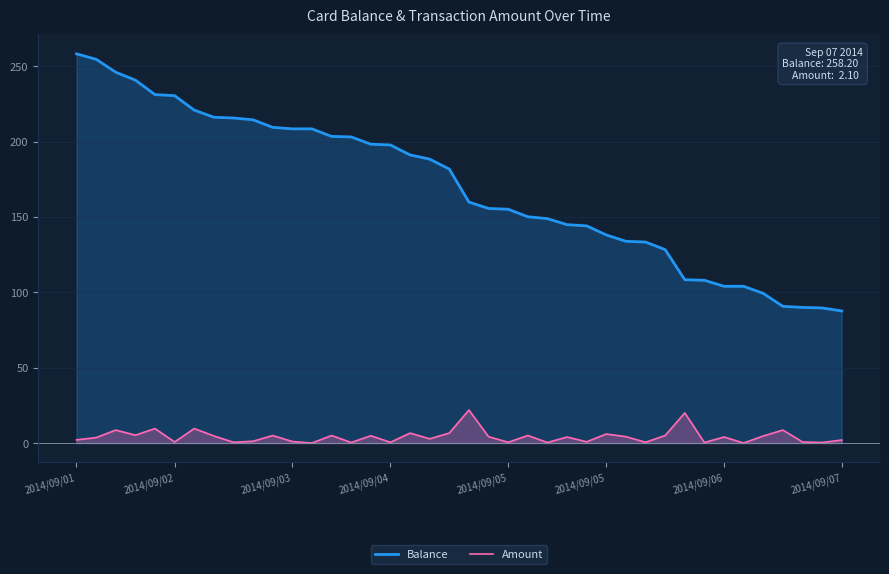

Reading left to right, extract all data points from this chart.

Balance: 258.2	254.6	246.0	240.8	231.2	230.5	220.9	216.1	215.6	214.4	209.4	208.4	208.4	203.4	203.1	198.2	197.8	191.2	188.3	181.8	159.8	155.6	155.1	150.1	148.9	144.9	144.1	138.1	133.8	133.3	128.3	108.3	108.0	104.0	104.0	99.3	90.7	90.0	89.6	87.6
Amount: 2.1	3.6	8.6	5.2	9.6	0.7	9.6	4.7	0.5	1.2	5.0	1.0	0.0	5.0	0.3	4.8	0.5	6.6	2.8	6.6	21.9	4.2	0.5	5.0	0.3	4.0	0.8	6.0	4.2	0.5	5.0	20.0	0.3	4.0	0.0	4.7	8.6	0.7	0.3	2.0